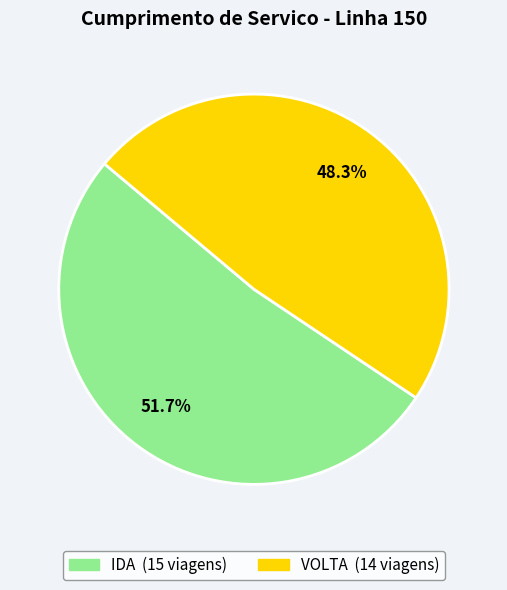

To the nearest percent, what percentage of the pie is IDA?

52%